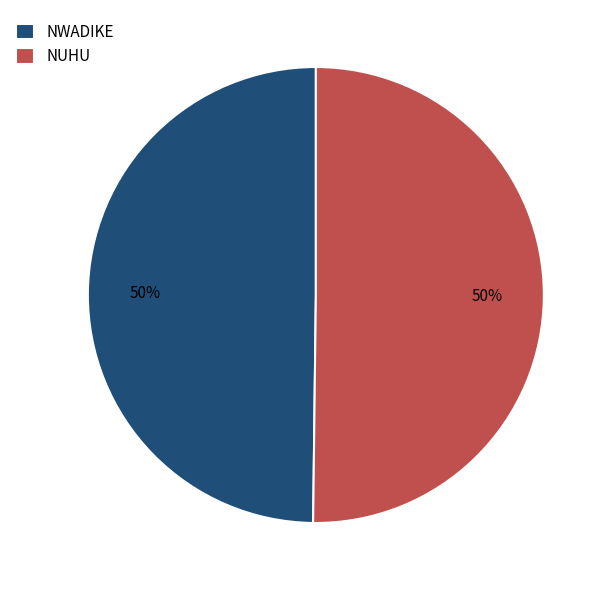

Count the number of slices in the pie.

2